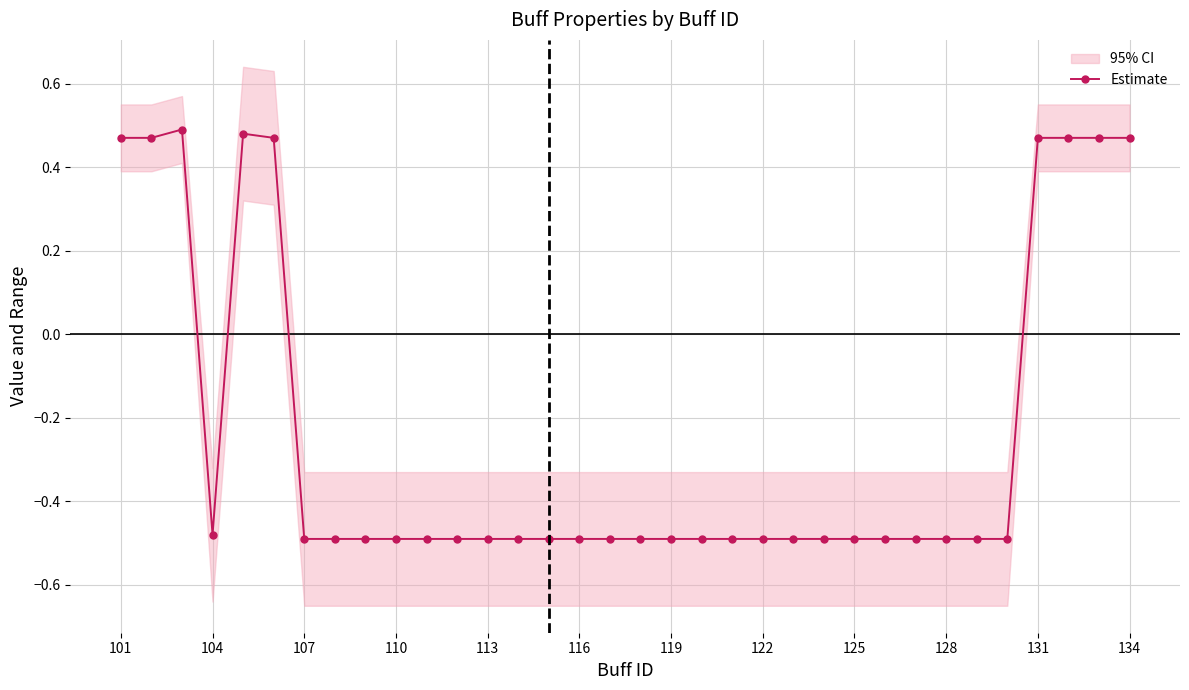

At which label does Estimate first exceed 0?

101